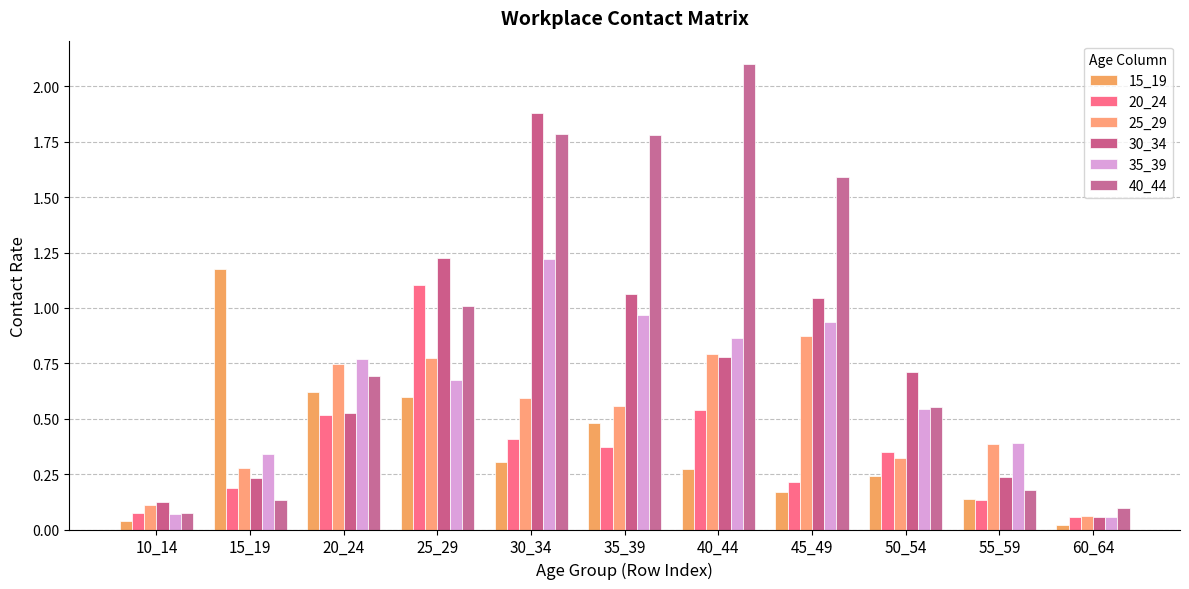

How many bars are there in total?

66